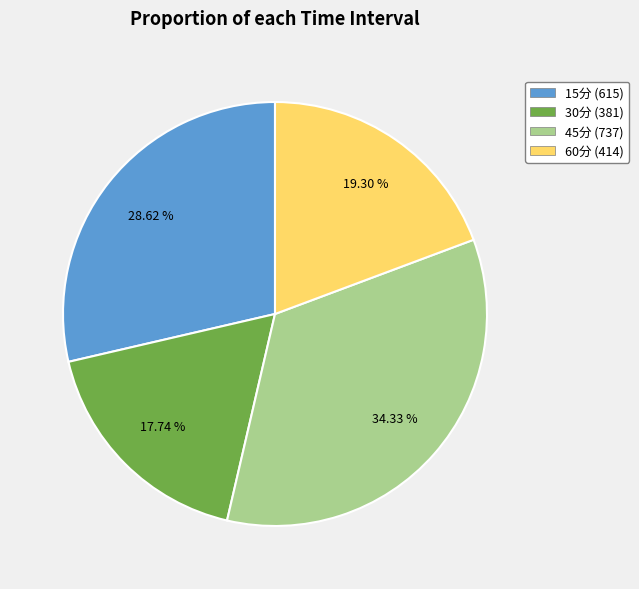

Count the number of slices in the pie.

4